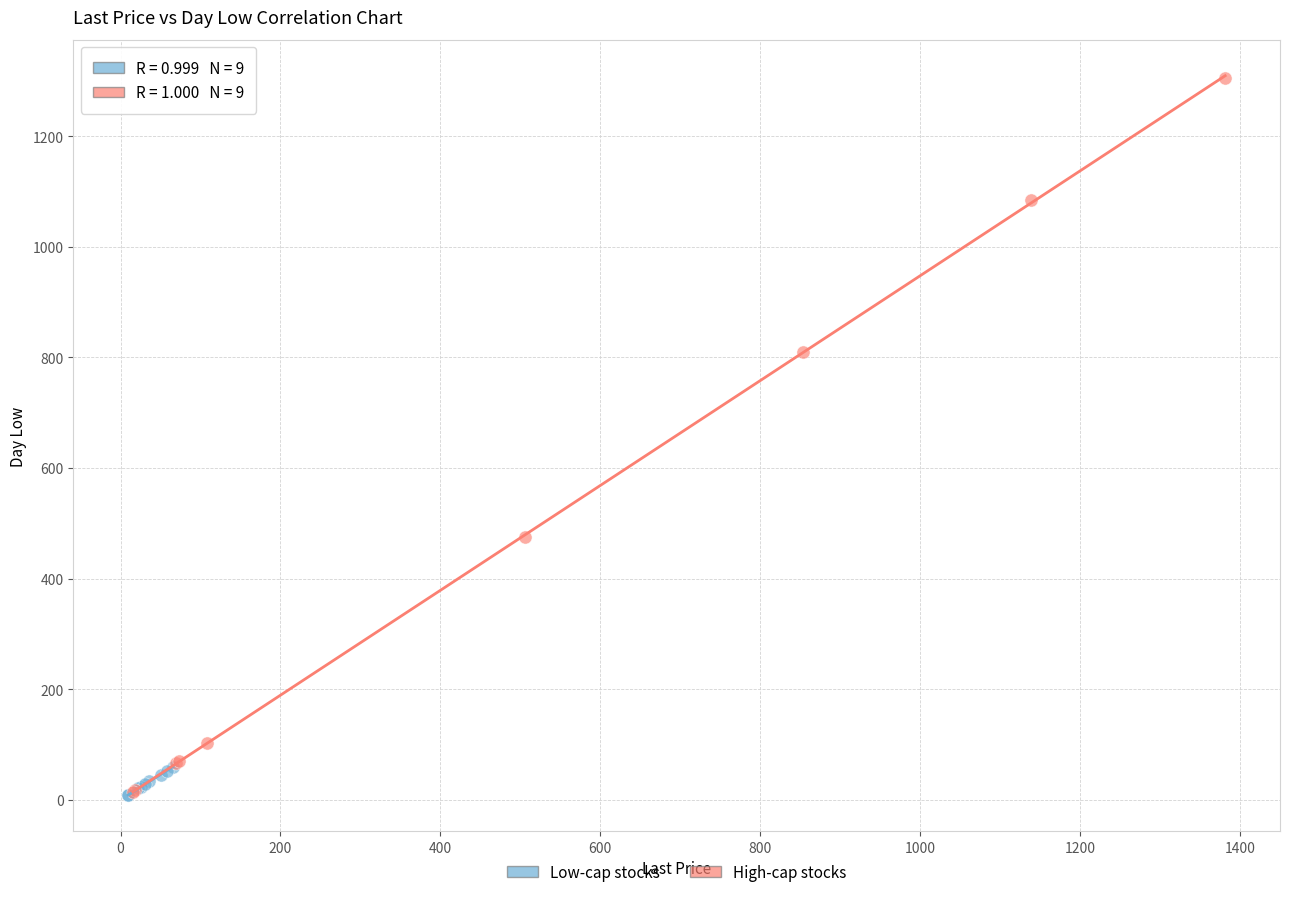

Which series reaches the maximum Y coordinate?

High-cap stocks